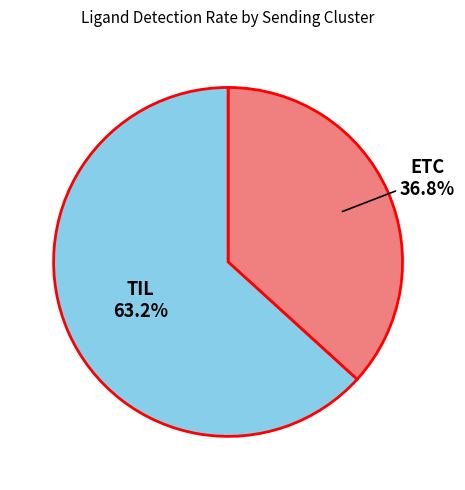

Does any single category account for the majority?

Yes